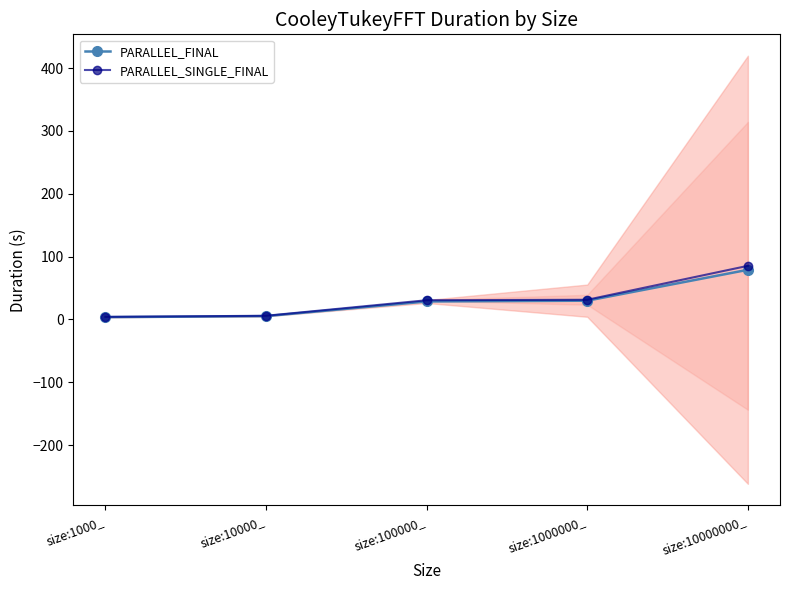

True or false: PARALLEL_SINGLE_FINAL and PARALLEL_FINAL cross at least once.

False